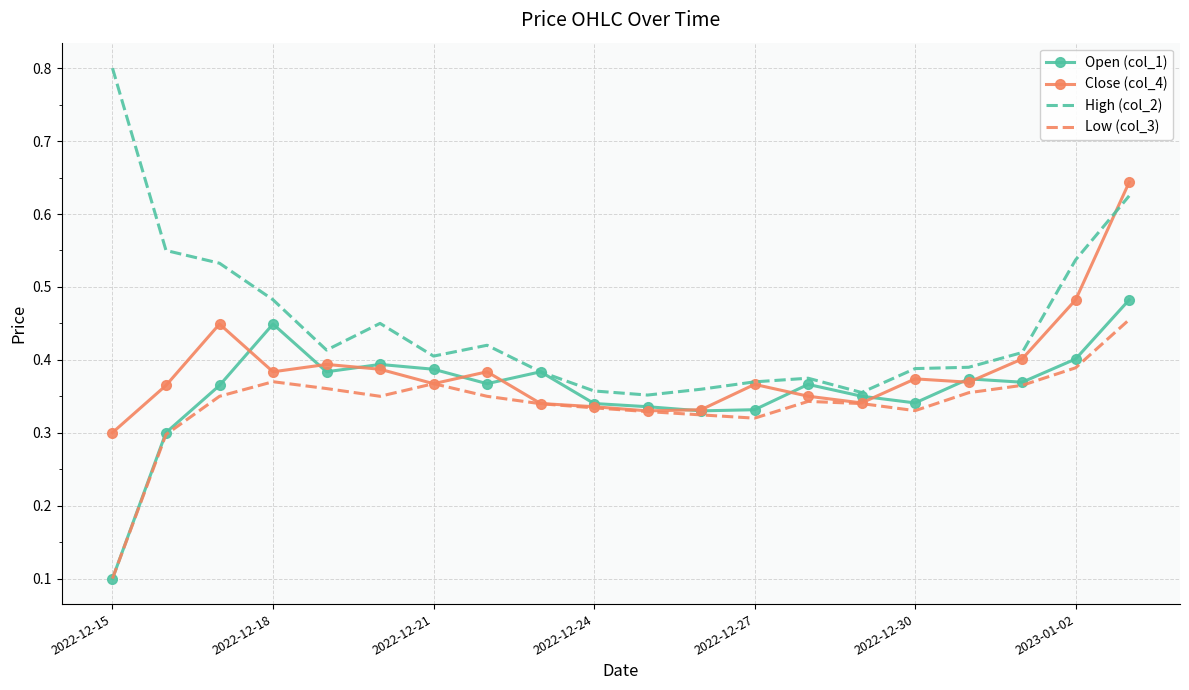

What is the sum of all Low (col_3) values?

6.8